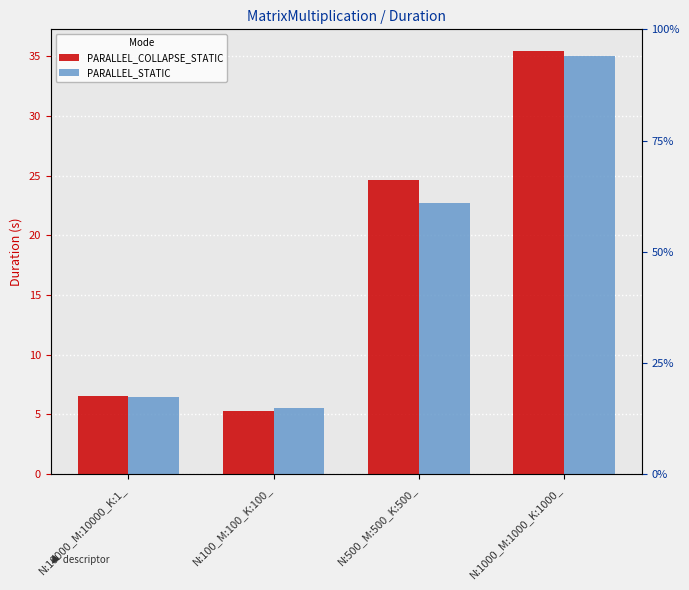

The PARALLEL_COLLAPSE_STATIC series shows 35.3 at N:500_M:500_K:500_. True or false?

False